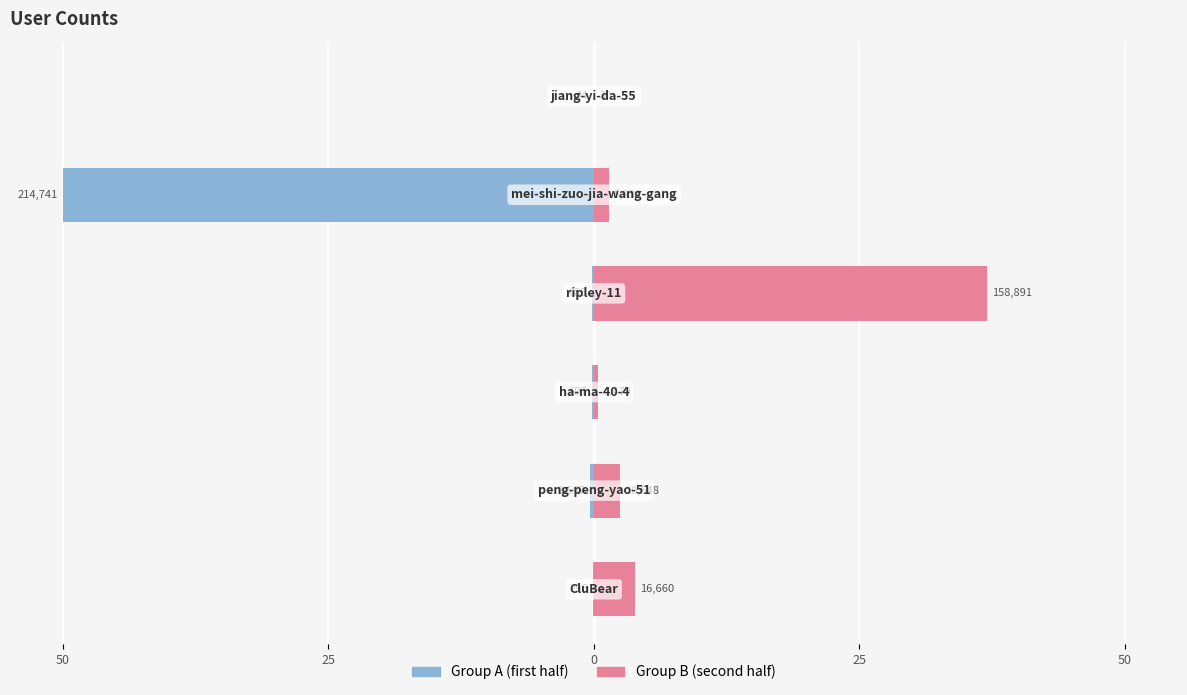

Which series has the widest spread of values?

Group A (col_1 first half)